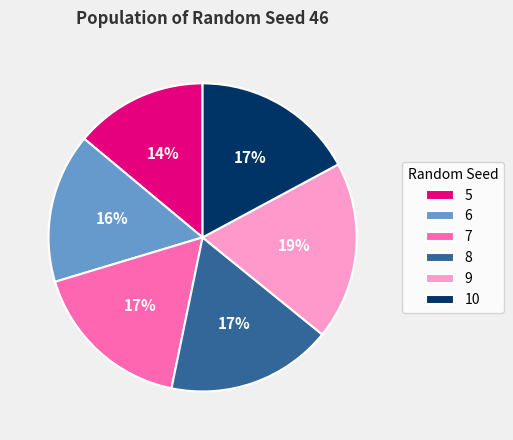

Count the number of slices in the pie.

6